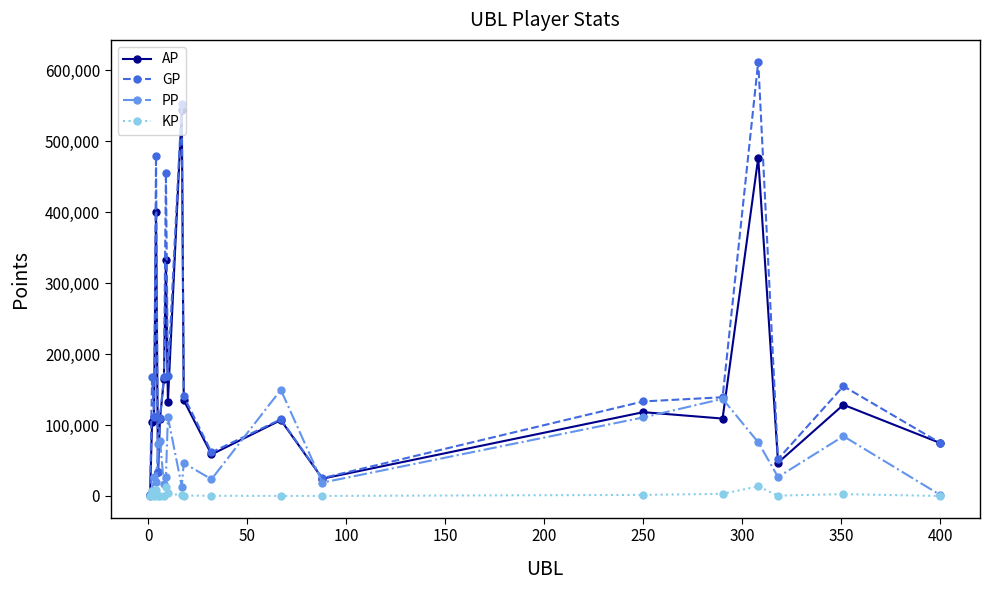

List the series in order of their peak value, lowest first.

KP, PP, AP, GP